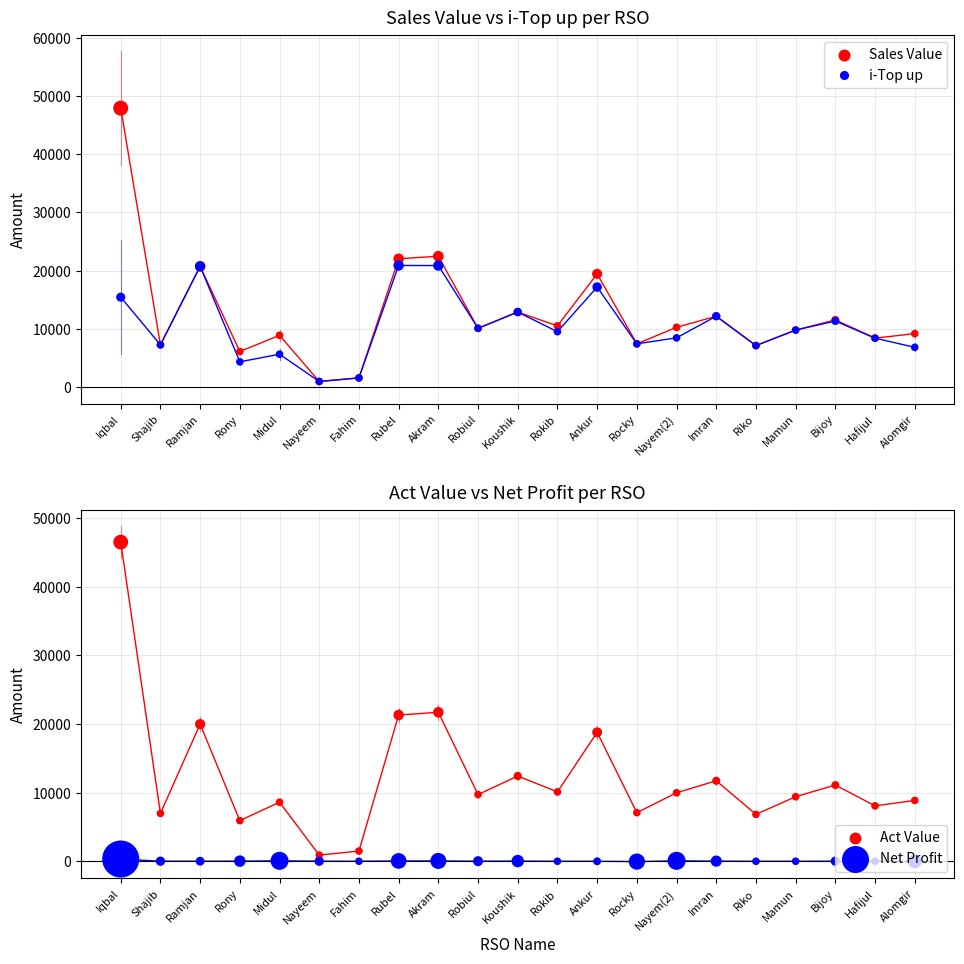

At which category is the sum across all series the highest?

Iqbal